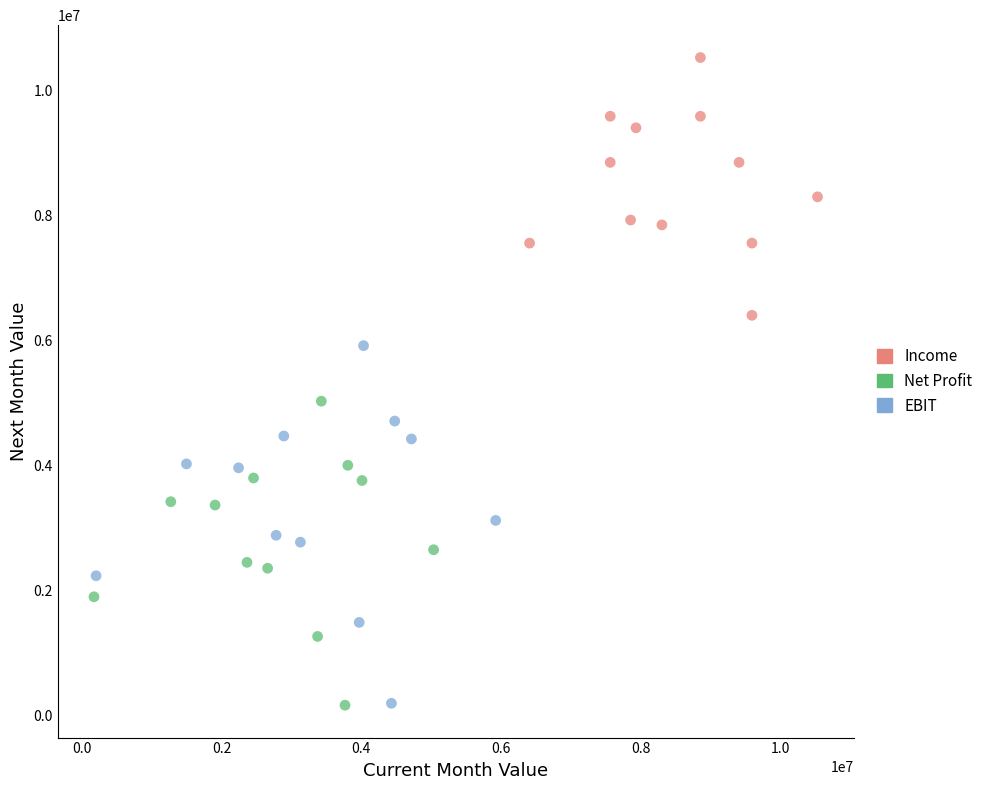

Which series reaches the maximum Y coordinate?

Income